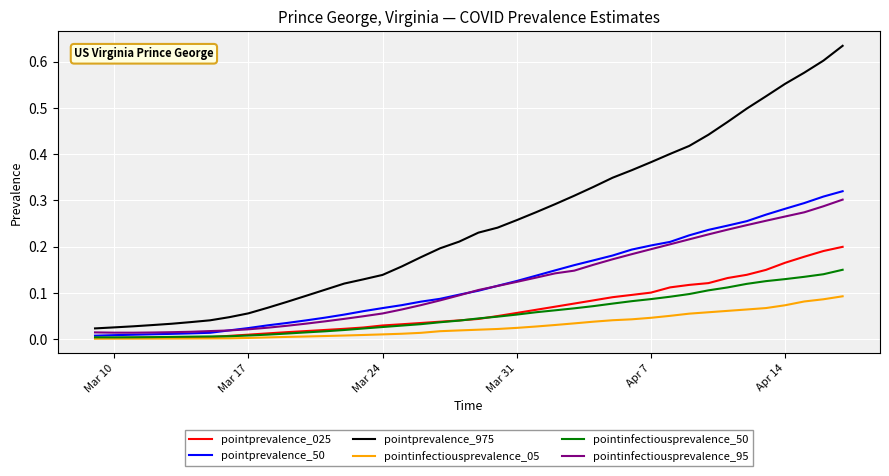

True or false: pointinfectiousprevalence_05 and pointprevalence_975 intersect in this chart.

False